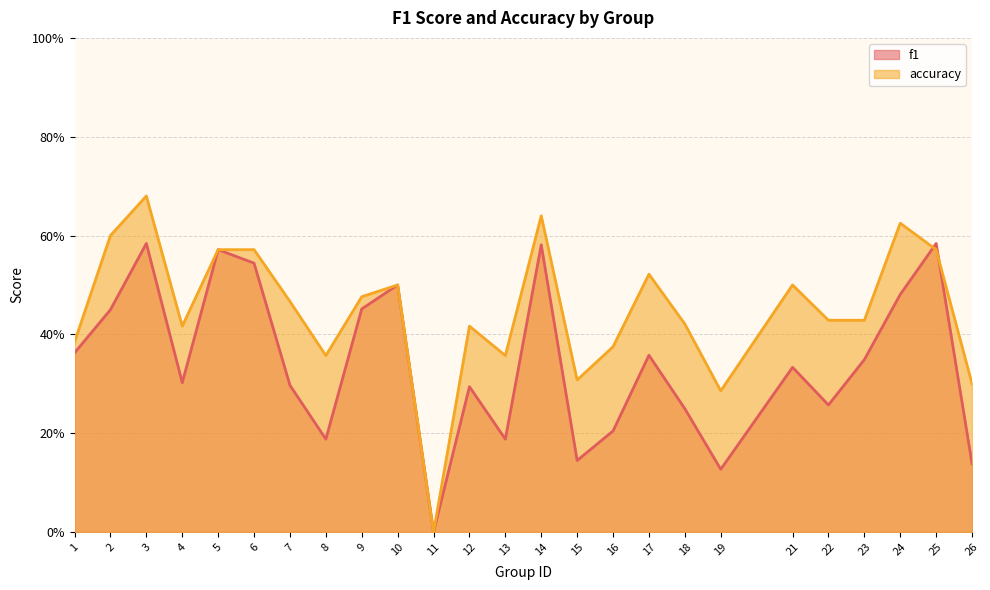

Rank the categories by accuracy value from lowest to highest.

11, 19, 26, 15, 8, 13, 16, 1, 4, 12, 18, 22, 23, 7, 9, 10, 21, 17, 5, 6, 25, 2, 24, 14, 3